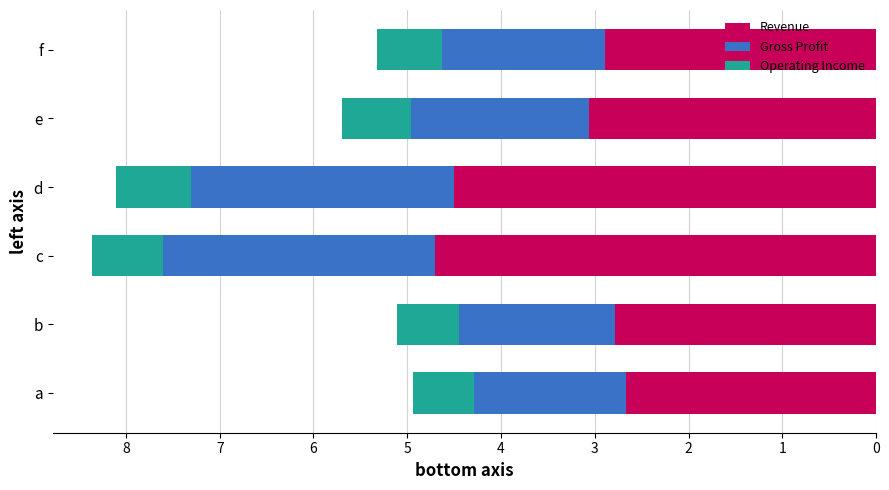

The Revenue series shows 1.8 at a. True or false?

False